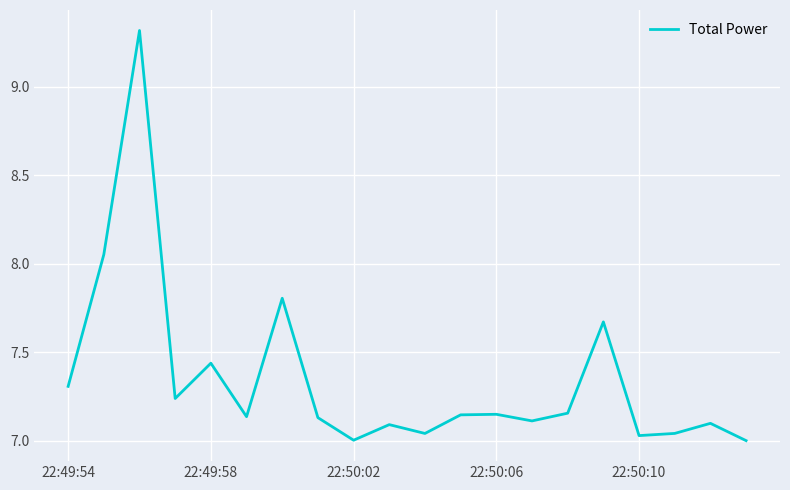

What is the maximum value shown in the chart?

9.3